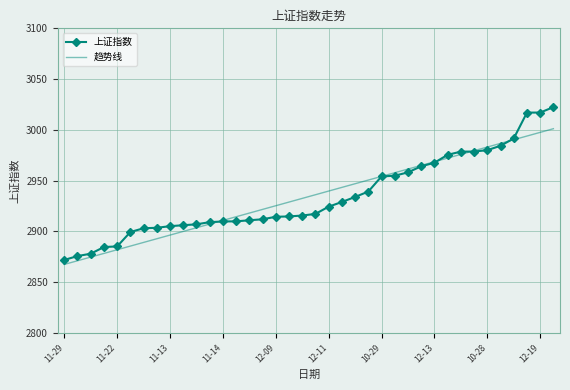

Rank the series by their maximum value, from lowest to highest.

趋势线, 上证指数